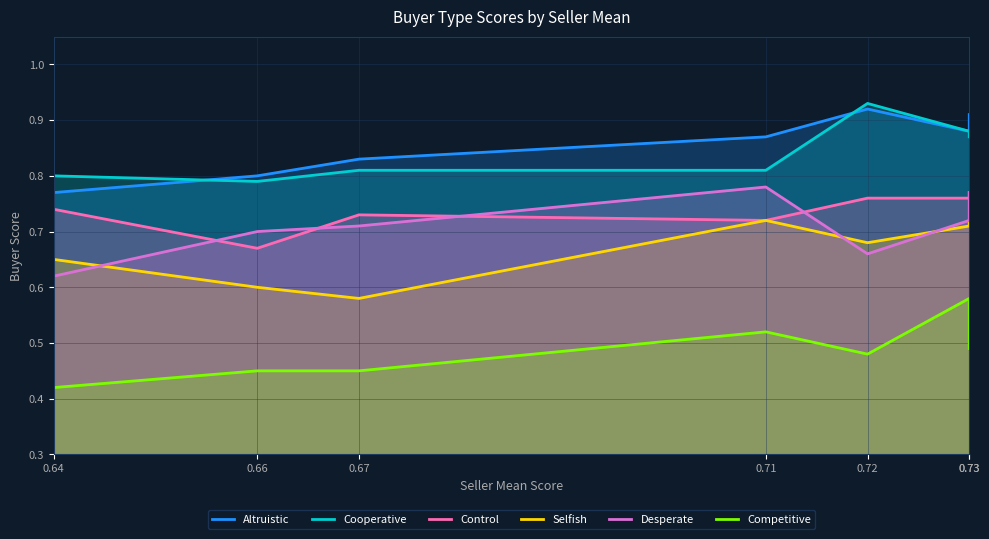

Is it true that Selfish equals 1.2 at 0.71?

False